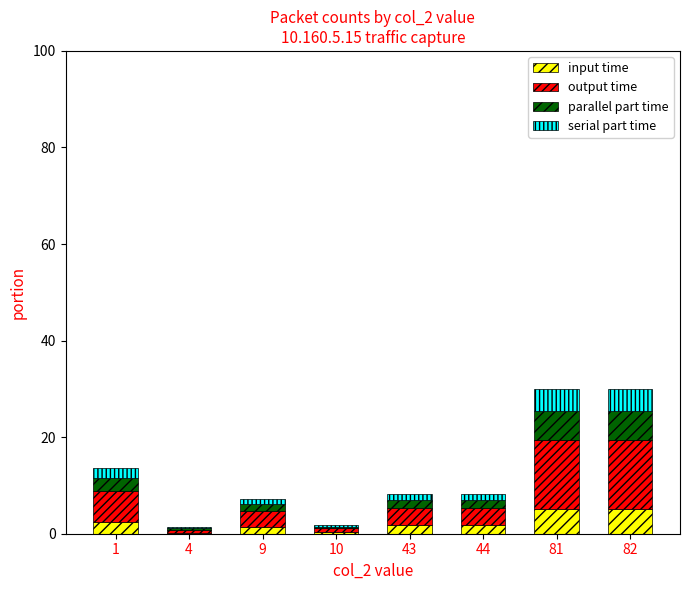

What is the maximum value for input time?

5.1